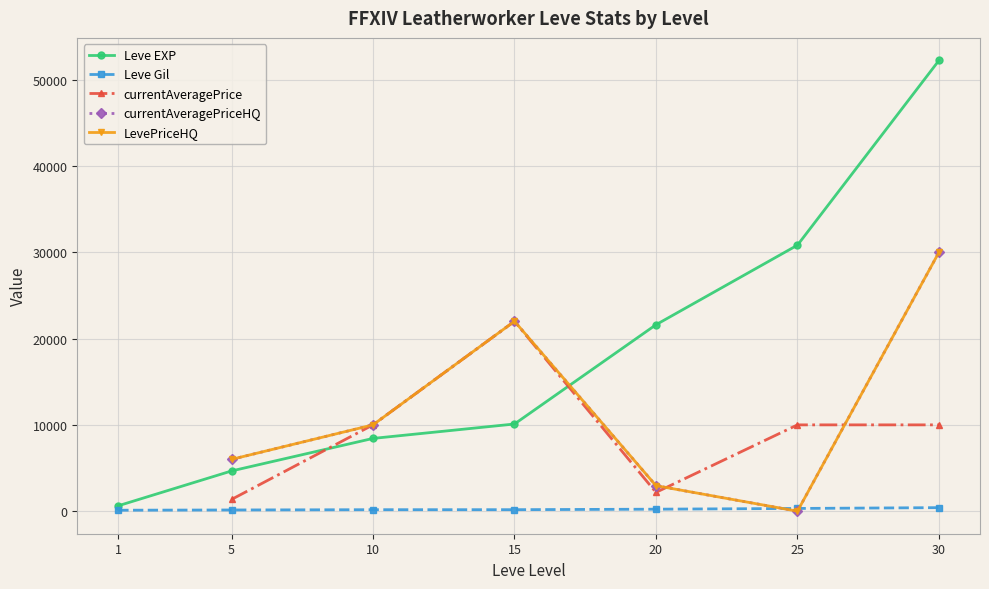

The Leve EXP series shows 10100.0 at 15. True or false?

True